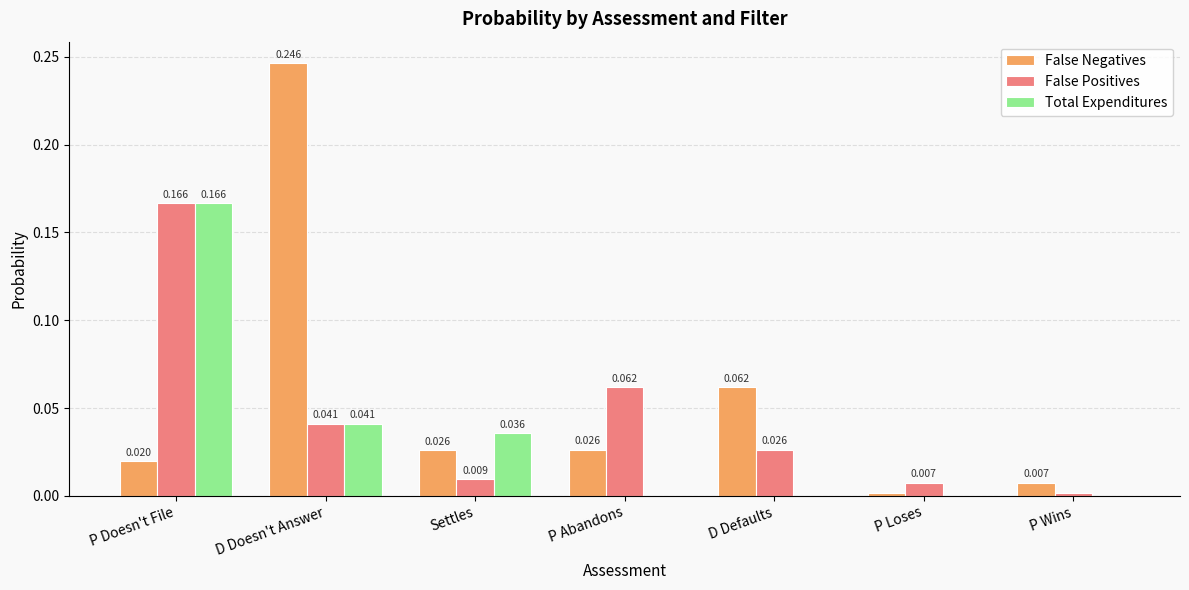

What is the sum of all False Positives values?

0.3